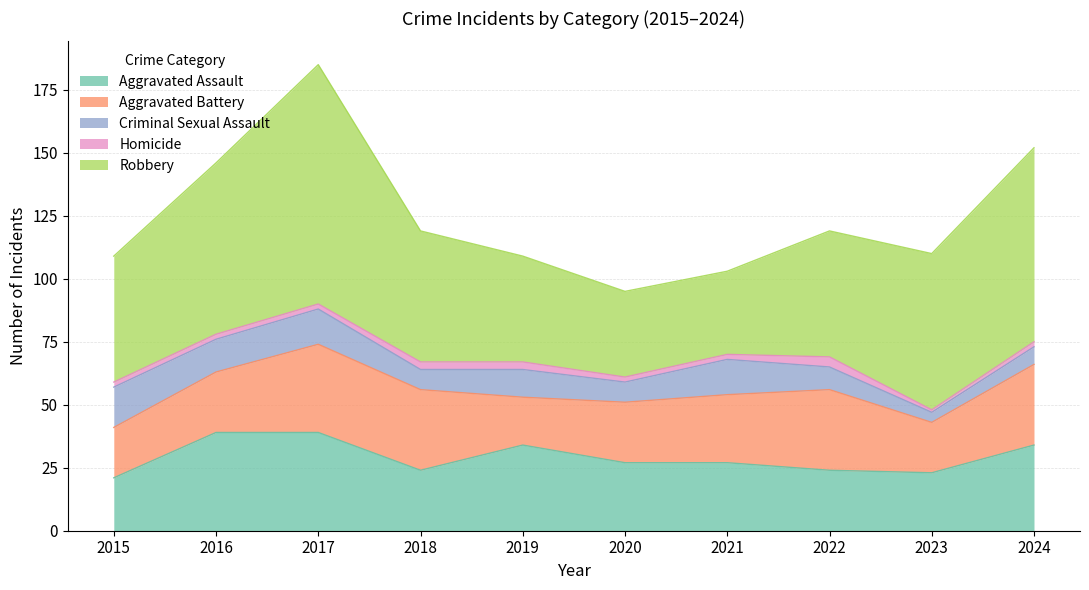

What is the value of the Aggravated Battery point at the 5th from the left?

19